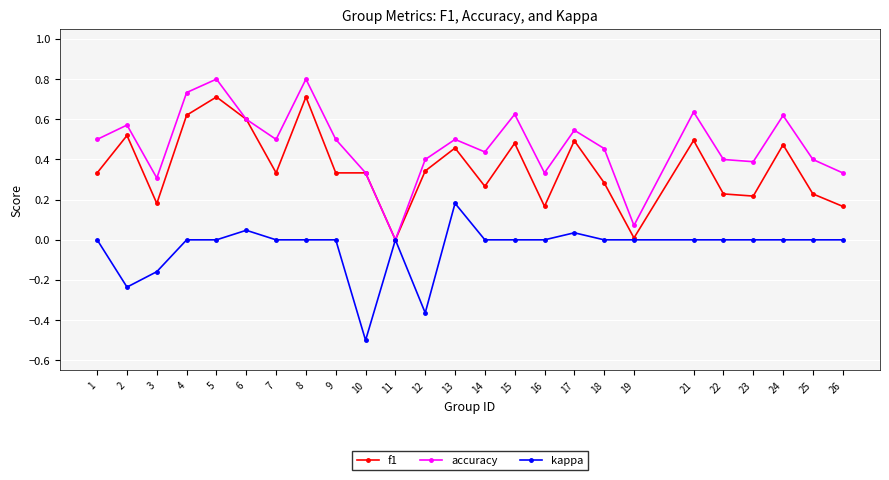

Rank the series by their average value, from highest to lowest.

accuracy, f1, kappa